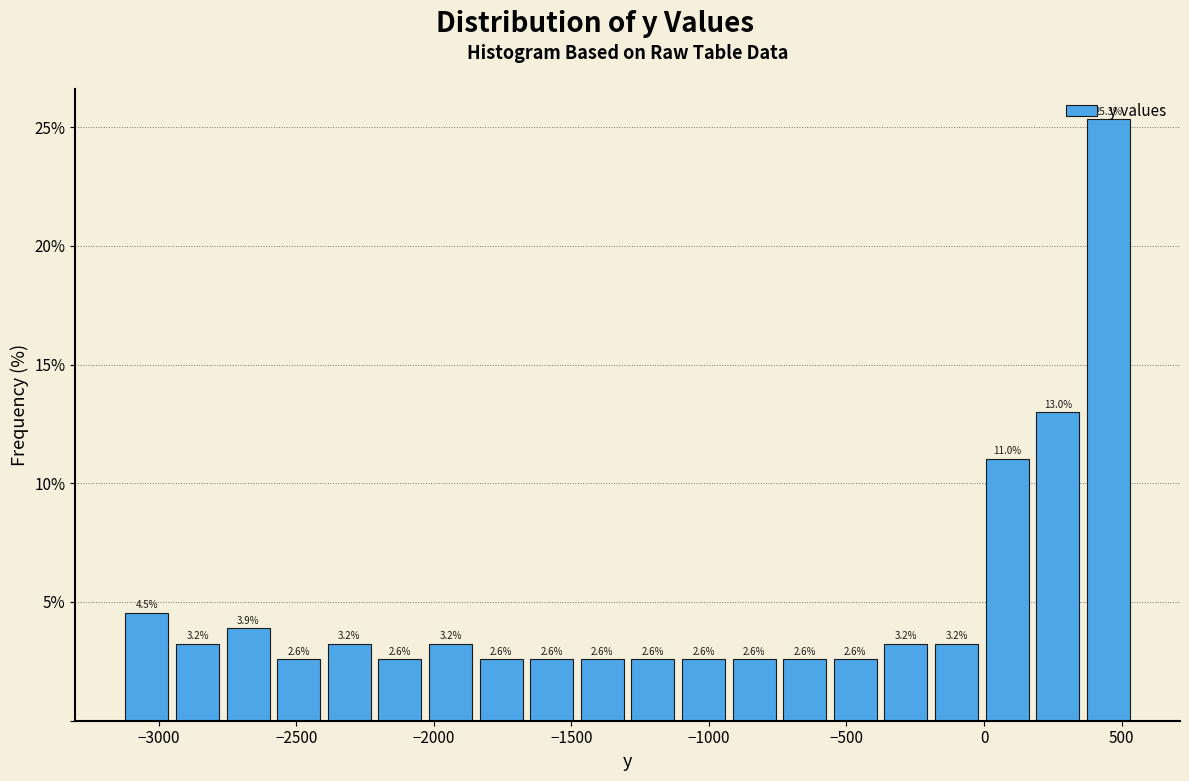

Around what value on the x-axis is the tallest bar? Give the approximate position of its centre, as read against the axis.

450